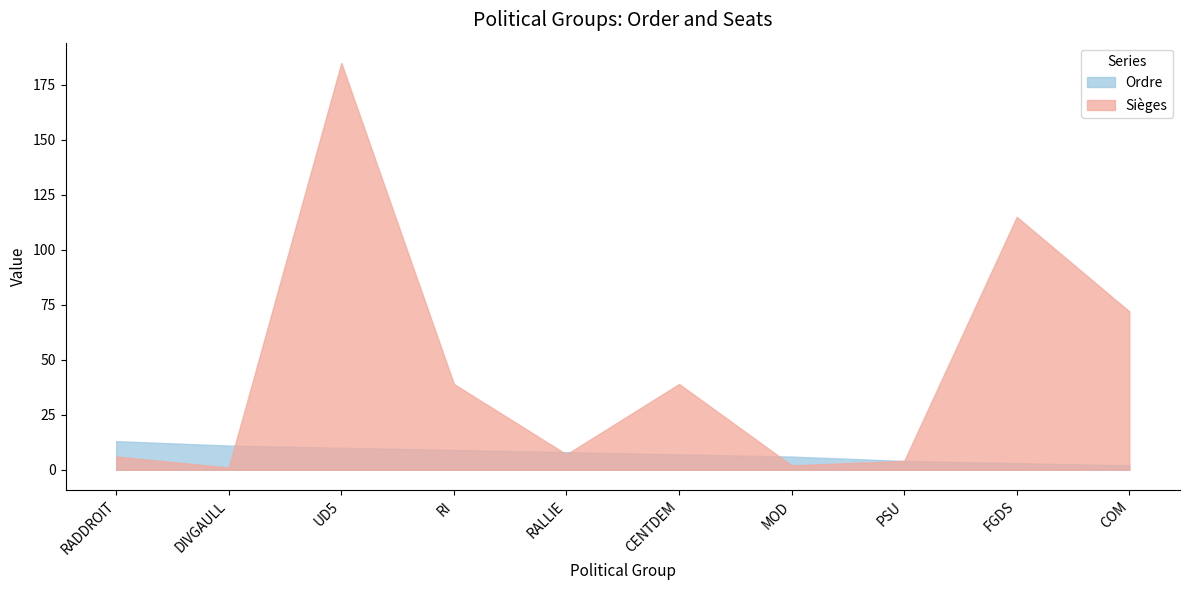

How many lines are shown in the chart?

2